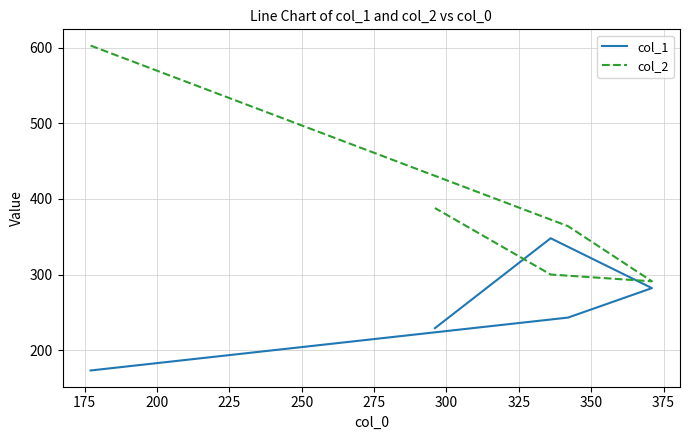

Count the number of categories in the chart.

5